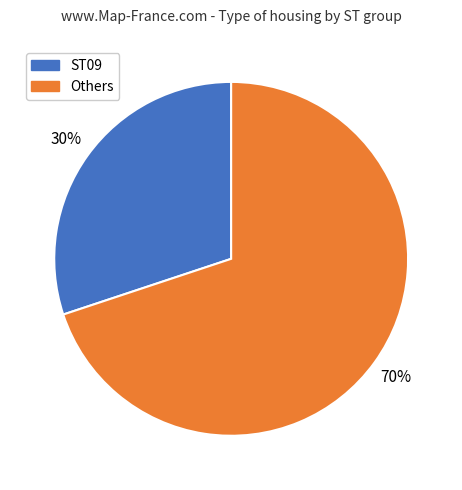

To the nearest percent, what is the average slice percentage?

50%